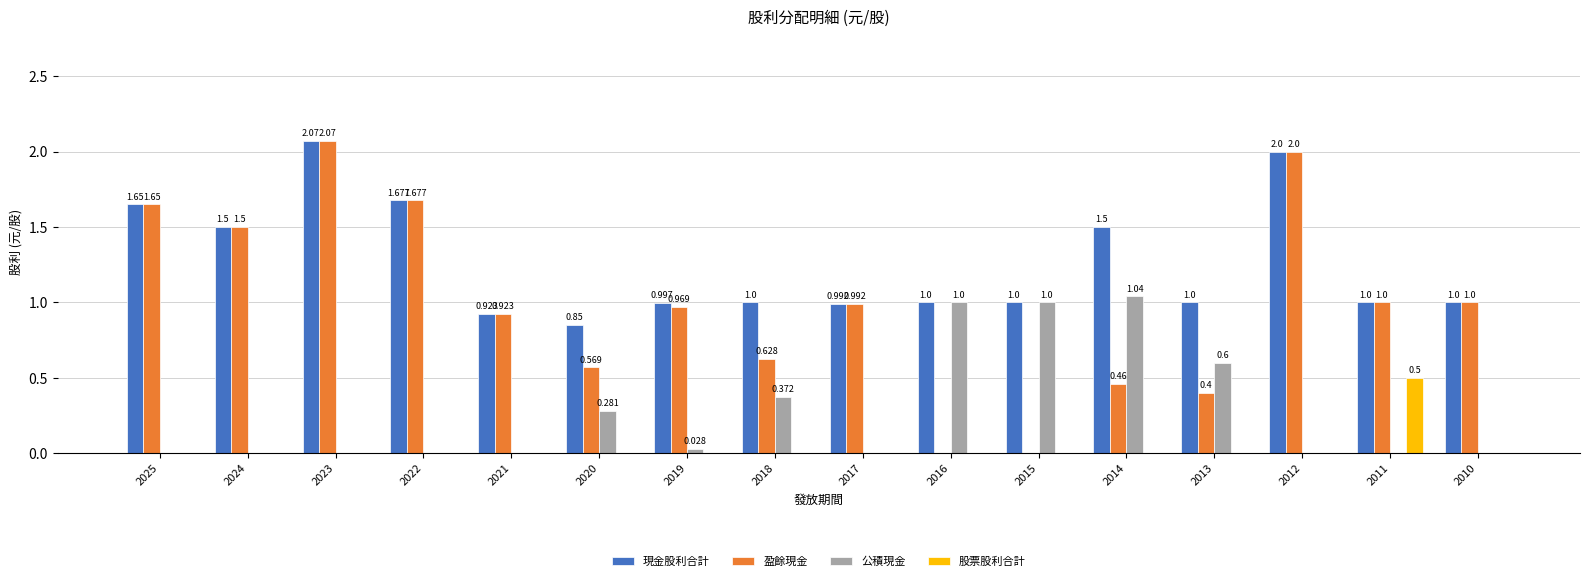

Is it true that 股票股利合計 equals -0.3 at 2022?

False